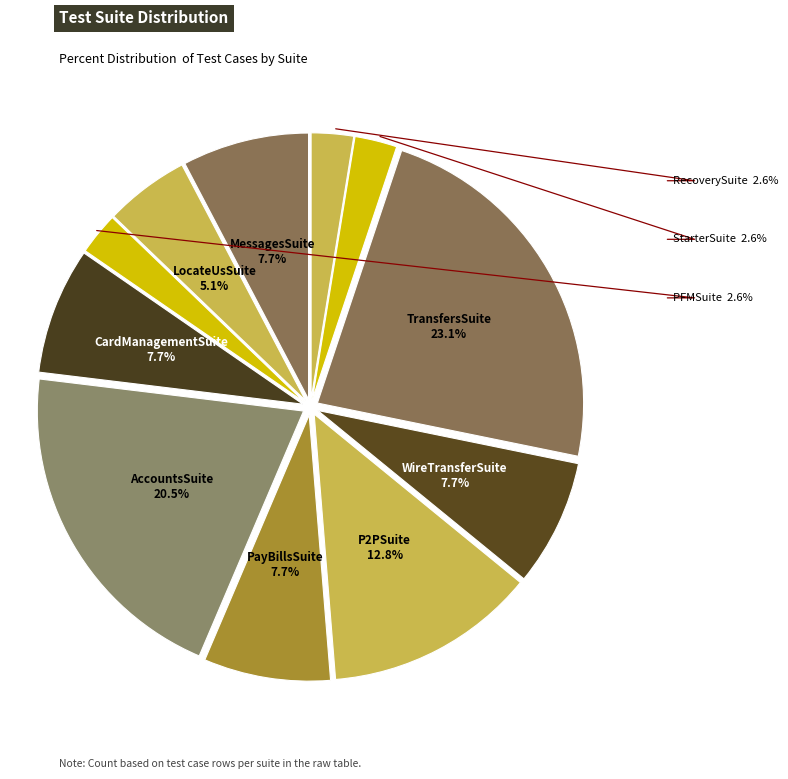

What is the largest slice in the pie chart?

TransfersSuite